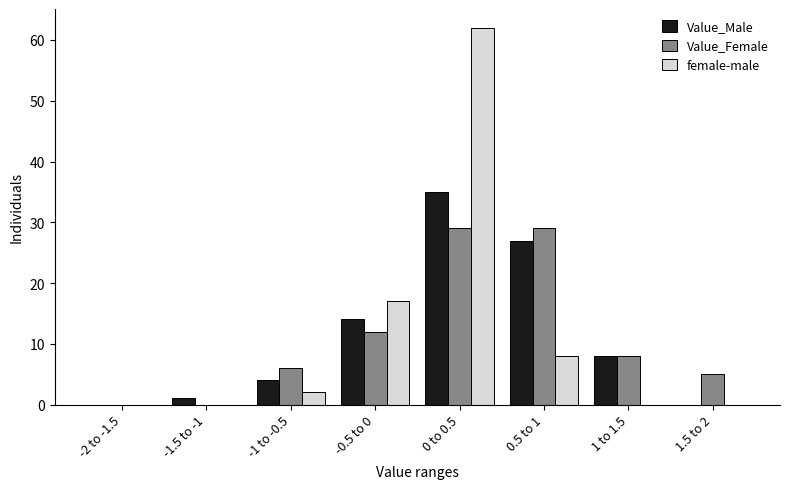

Reading left to right, what are all the values shown in this chart?

Value_Male: -2 to -1.5=0	-1.5 to -1=1	-1 to -0.5=4	-0.5 to 0=14	0 to 0.5=35	0.5 to 1=27	1 to 1.5=8	1.5 to 2=0
Value_Female: -2 to -1.5=0	-1.5 to -1=0	-1 to -0.5=6	-0.5 to 0=12	0 to 0.5=29	0.5 to 1=29	1 to 1.5=8	1.5 to 2=5
female-male: -2 to -1.5=0	-1.5 to -1=0	-1 to -0.5=2	-0.5 to 0=17	0 to 0.5=62	0.5 to 1=8	1 to 1.5=0	1.5 to 2=0